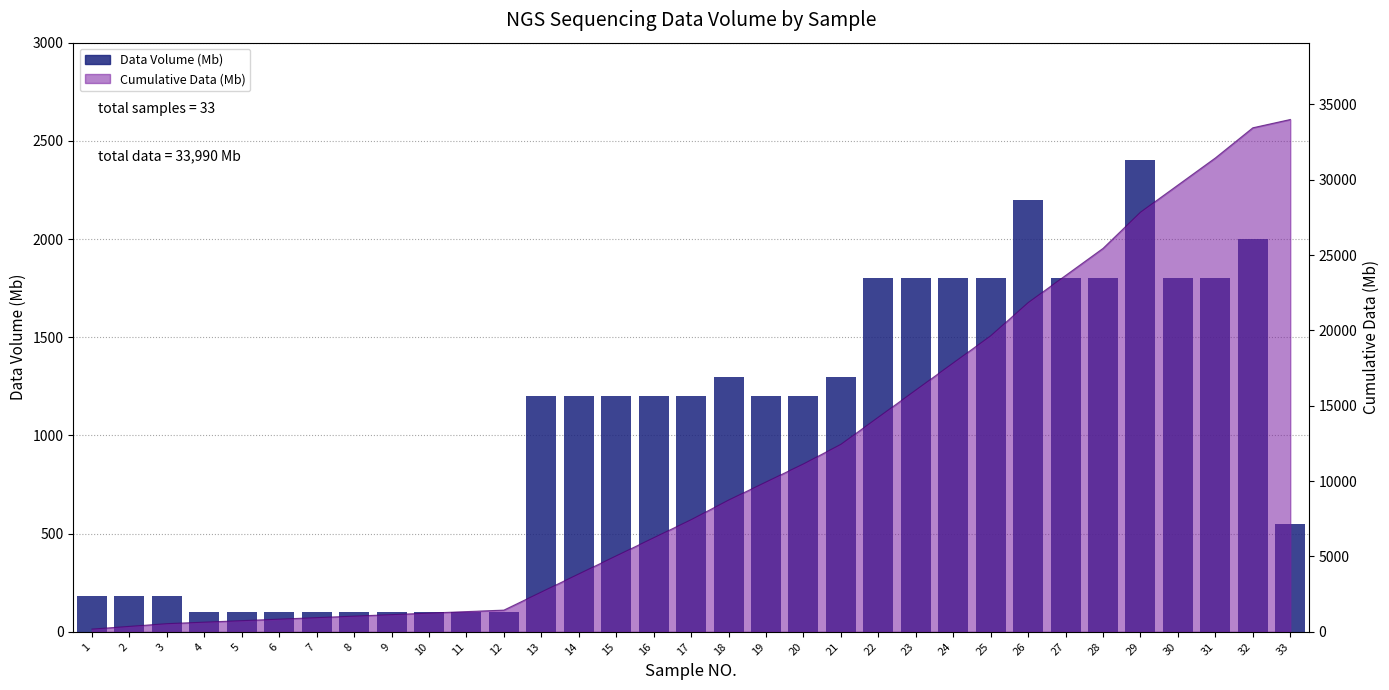

What is the difference between the maximum and minimum values?

2300